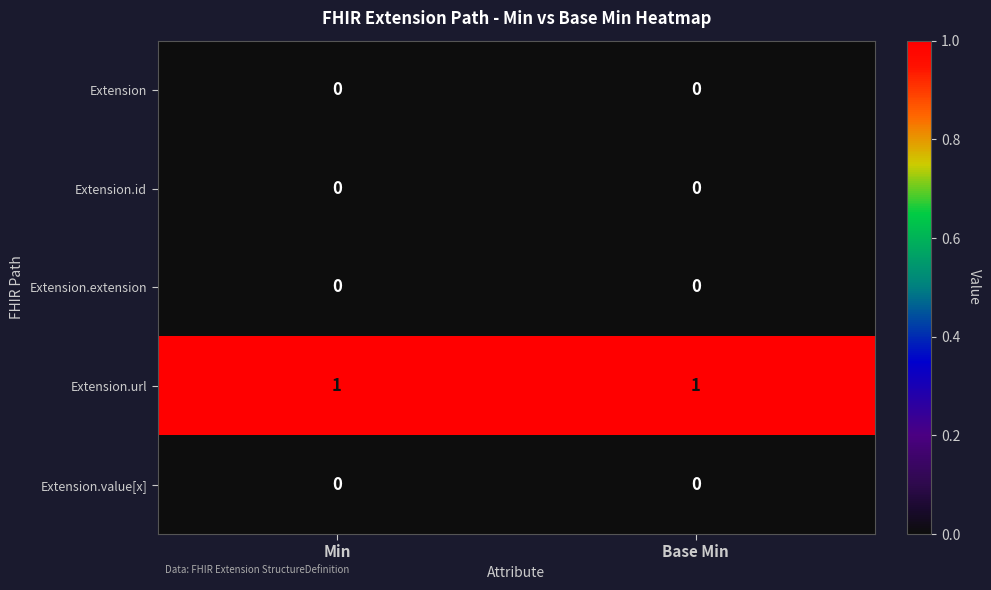

Is it true that Extension.extension equals 0 at Base Min?

True